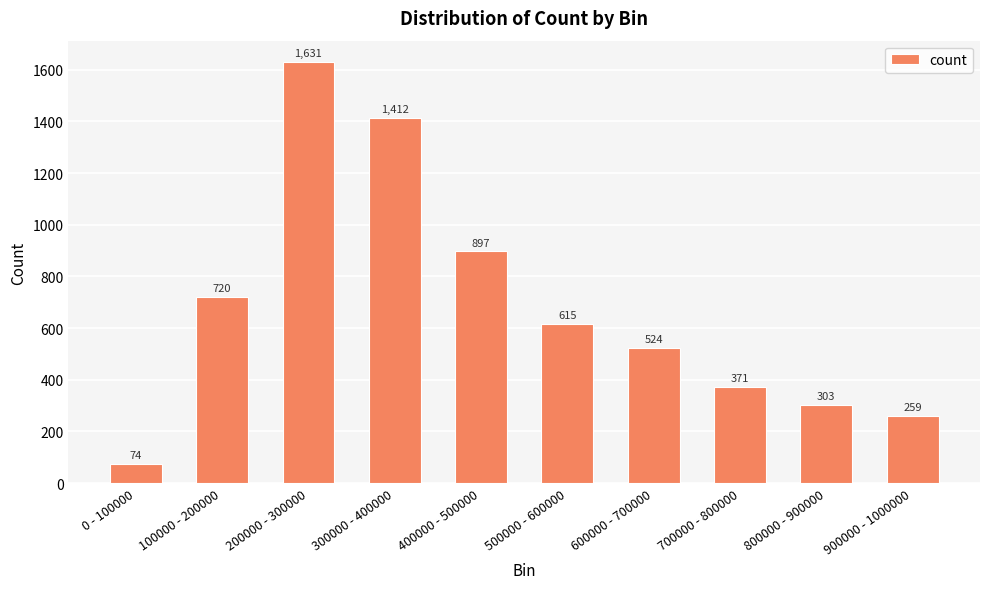

Is it true that the value at 400000 - 500000 is 449?

False